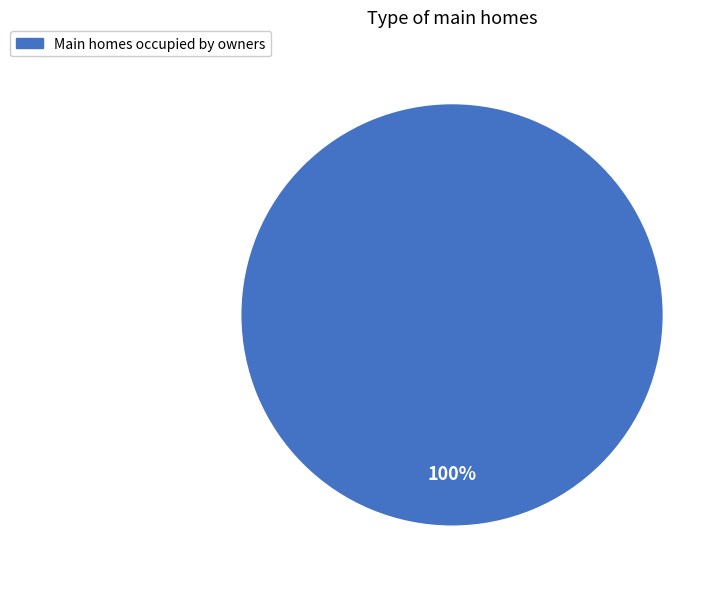

Is there a majority slice in this chart?

Yes